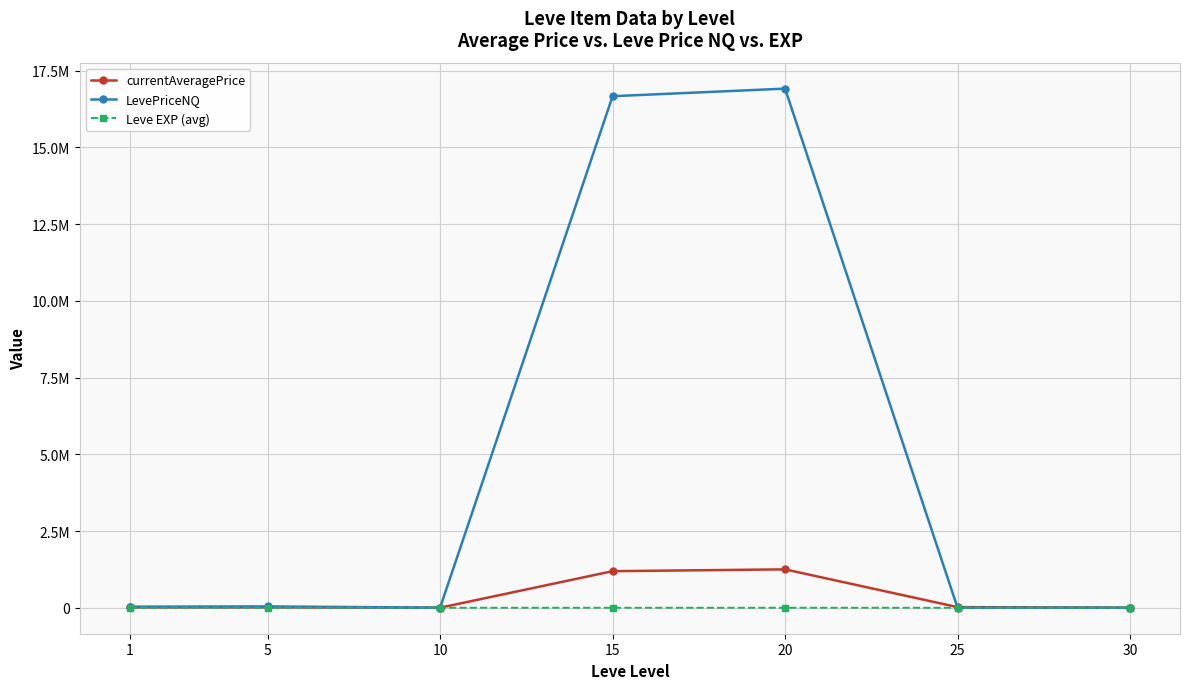

What are all the series names shown in the legend?

currentAveragePrice, LevePriceNQ, Leve EXP (avg)